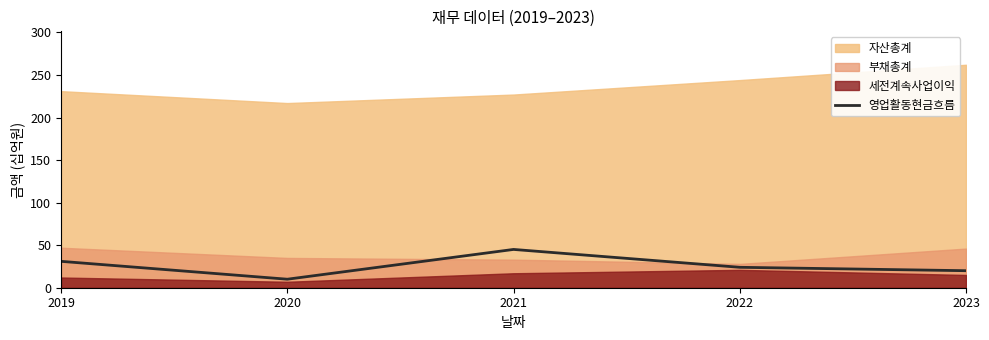

At which label does 영업활동현금흐름 reach its peak?

2021